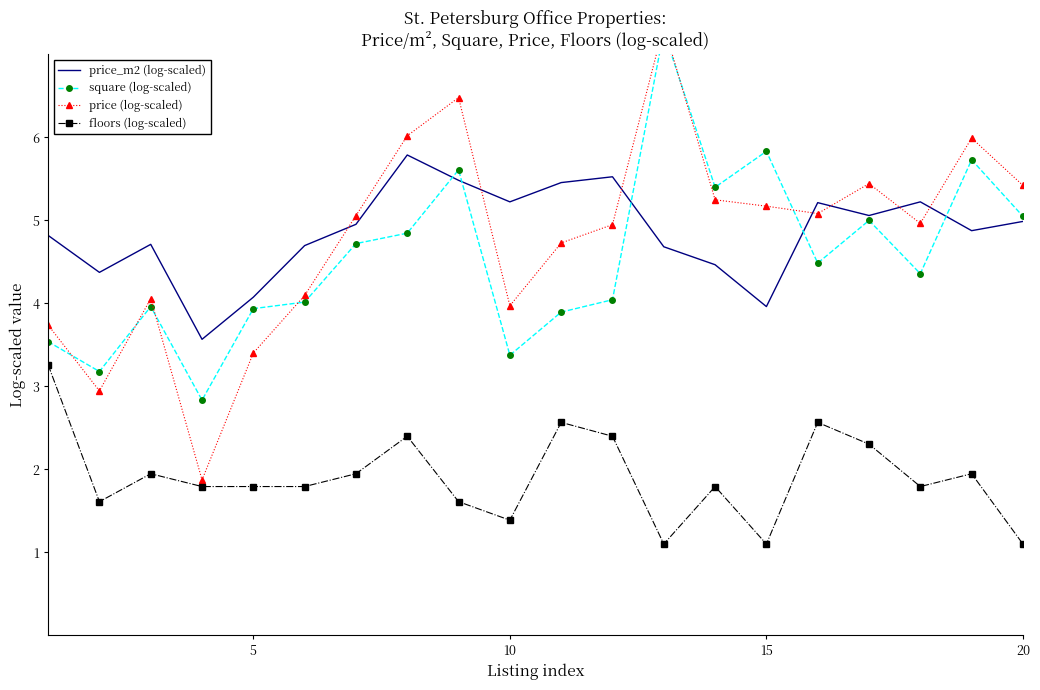

What is the minimum value for price_m2 (log-scaled)?

3.6